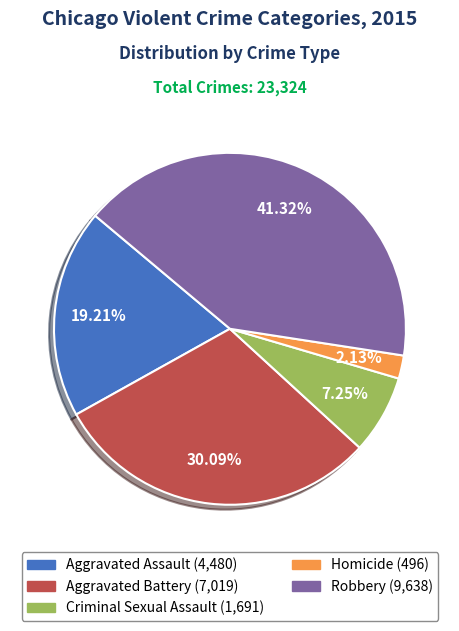

To the nearest percent, what is the combined percentage of Criminal Sexual Assault and Aggravated Assault?

26%